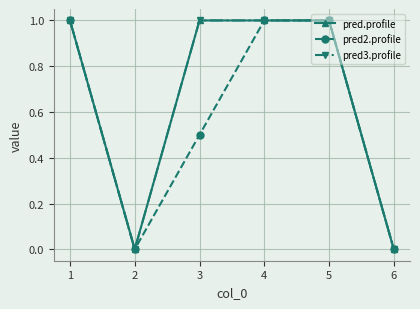

What is the difference between the second highest and minimum values in the pred.profile series?

1.0